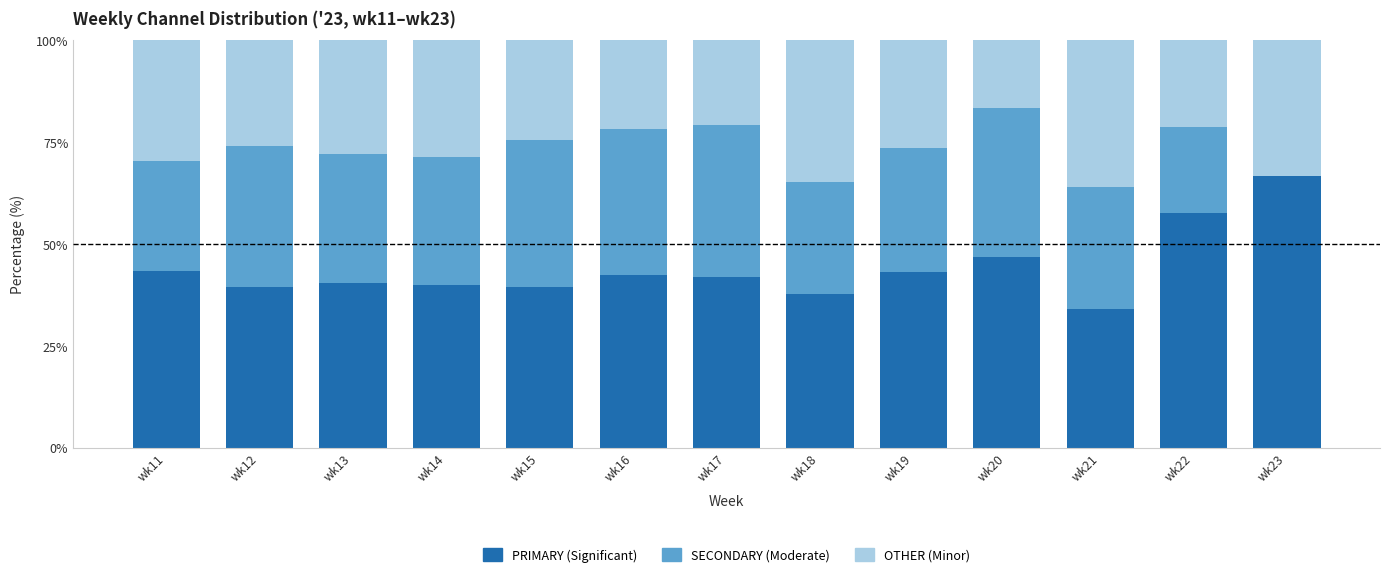

What is the total value across all series at wk14?

100.0